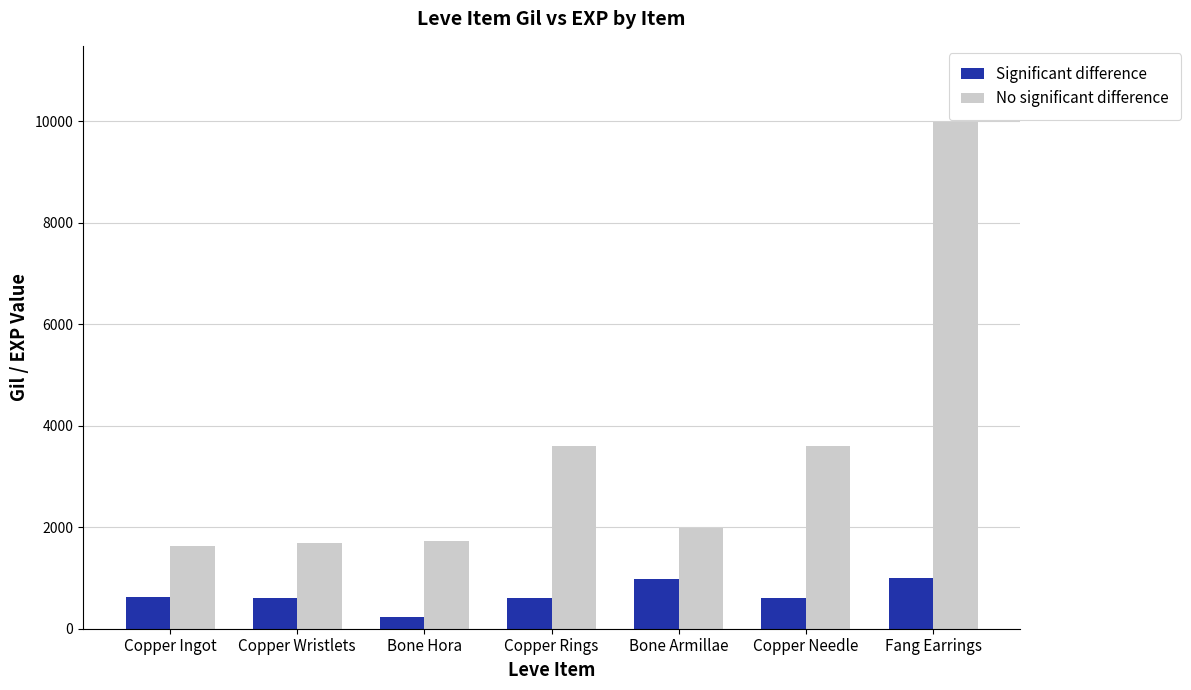

What is the difference between the second highest and second lowest values in the No significant difference series?

1910